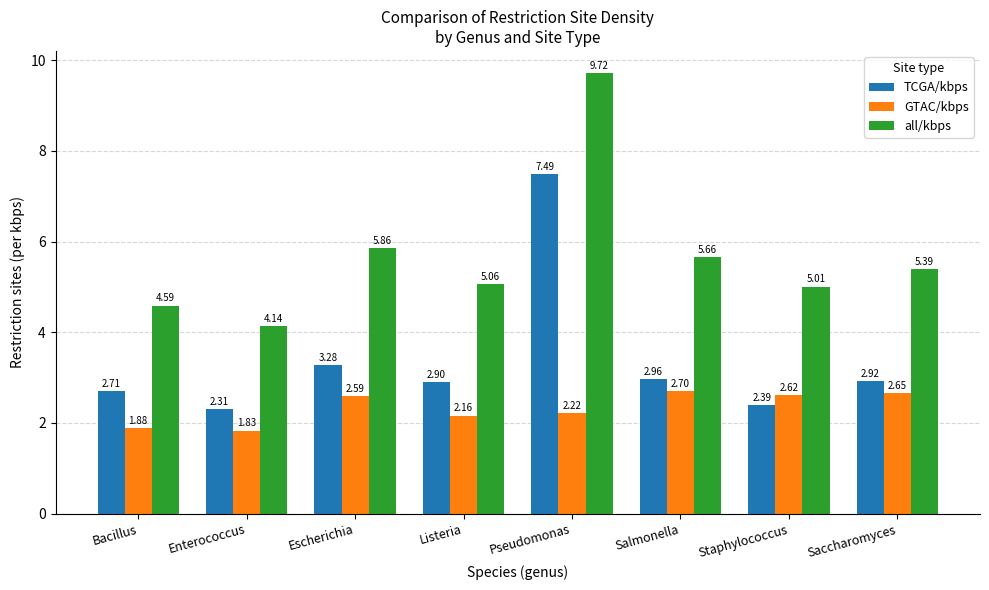

At which label is GTAC/kbps closest to 2?

Bacillus